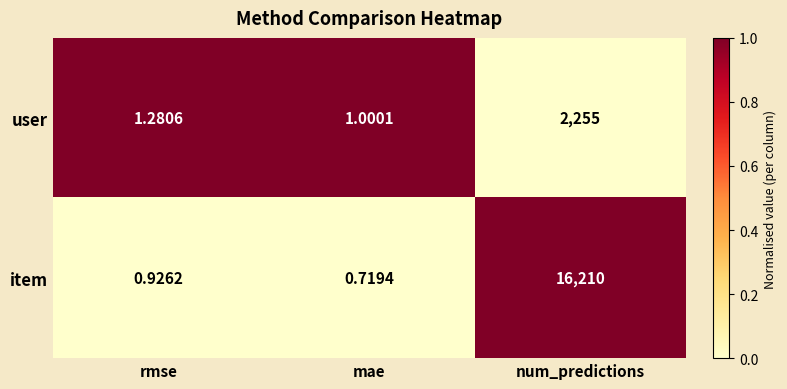

Which category has the highest value in the item series?

num_predictions